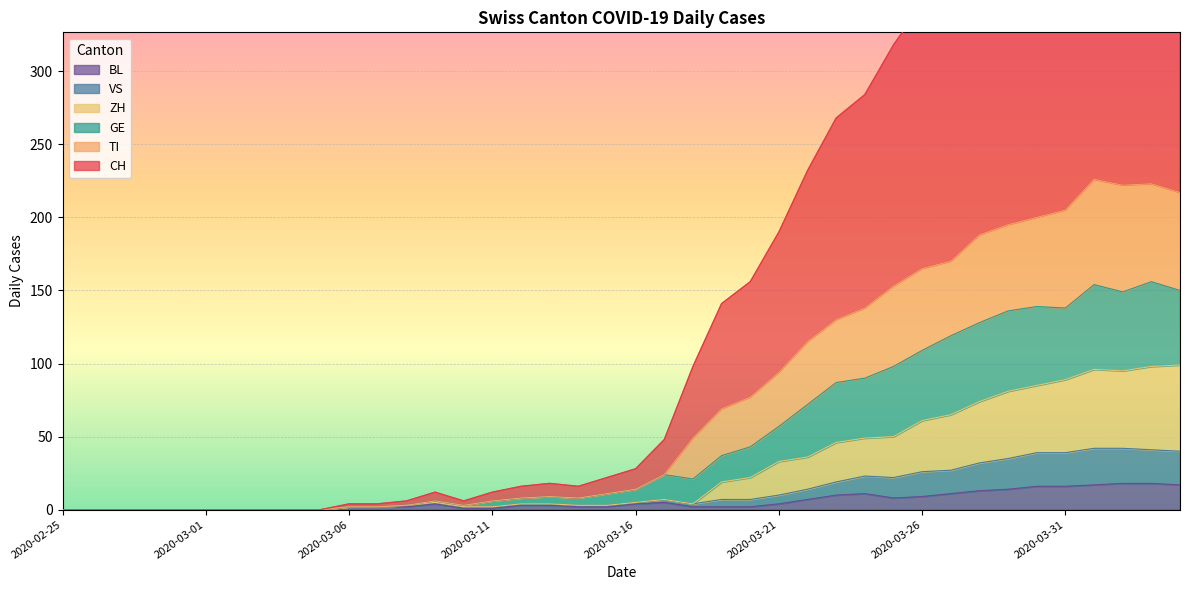

How many interior local valleys does the CH series have?

3